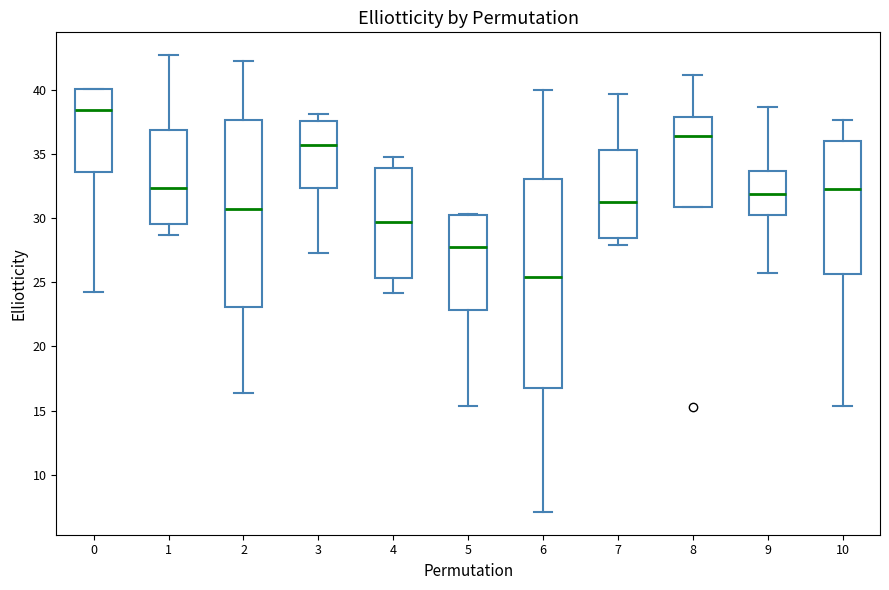

Reading left to right, transcribe this box plot: for each box, give where its median line is, the range the box spans, and where its two whiskers end, as read against the y-axis. The values are not printed on the chart, so give them approximately, as read against the axis.

0: median 38.5, box 33.5 to 40.0, whiskers 24.0 to 40.0
1: median 32.5, box 29.5 to 37.0, whiskers 28.5 to 42.5
2: median 30.5, box 23.0 to 37.5, whiskers 16.5 to 42.0
3: median 35.5, box 32.5 to 37.5, whiskers 27.5 to 38.0
4: median 29.5, box 25.5 to 34.0, whiskers 24.0 to 34.5
5: median 28.0, box 23.0 to 30.0, whiskers 15.5 to 30.5
6: median 25.5, box 17.0 to 33.0, whiskers 7.0 to 40.0
7: median 31.5, box 28.5 to 35.5, whiskers 28.0 to 39.5
8: median 36.5, box 31.0 to 38.0, whiskers 31.0 to 41.0
9: median 32.0, box 30.5 to 33.5, whiskers 25.5 to 38.5
10: median 32.5, box 25.5 to 36.0, whiskers 15.5 to 37.5